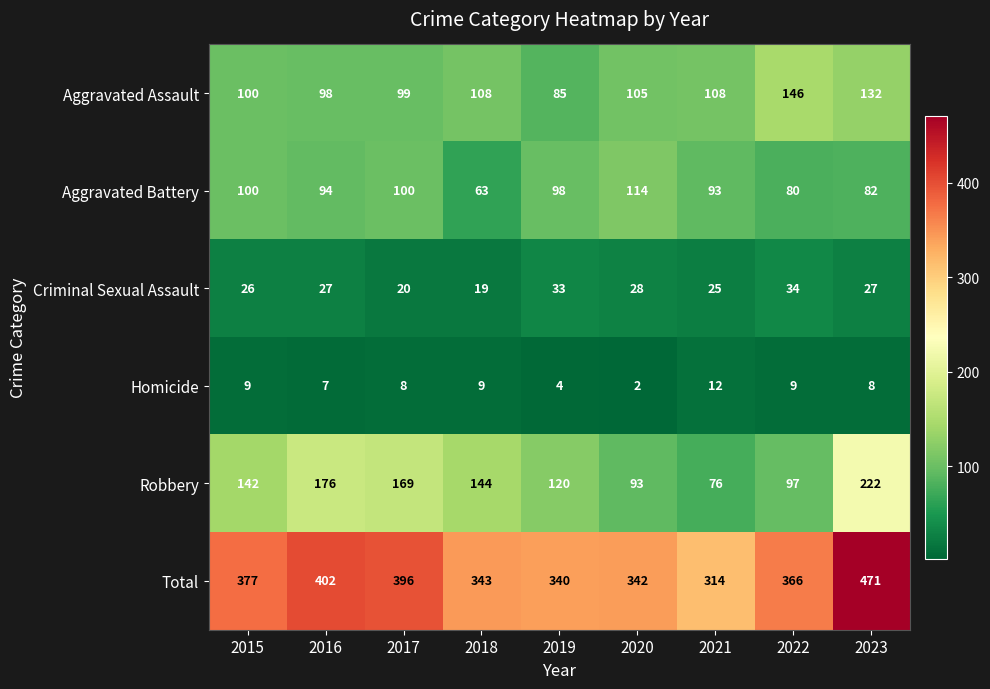

Which series has the largest total across all categories?

Total